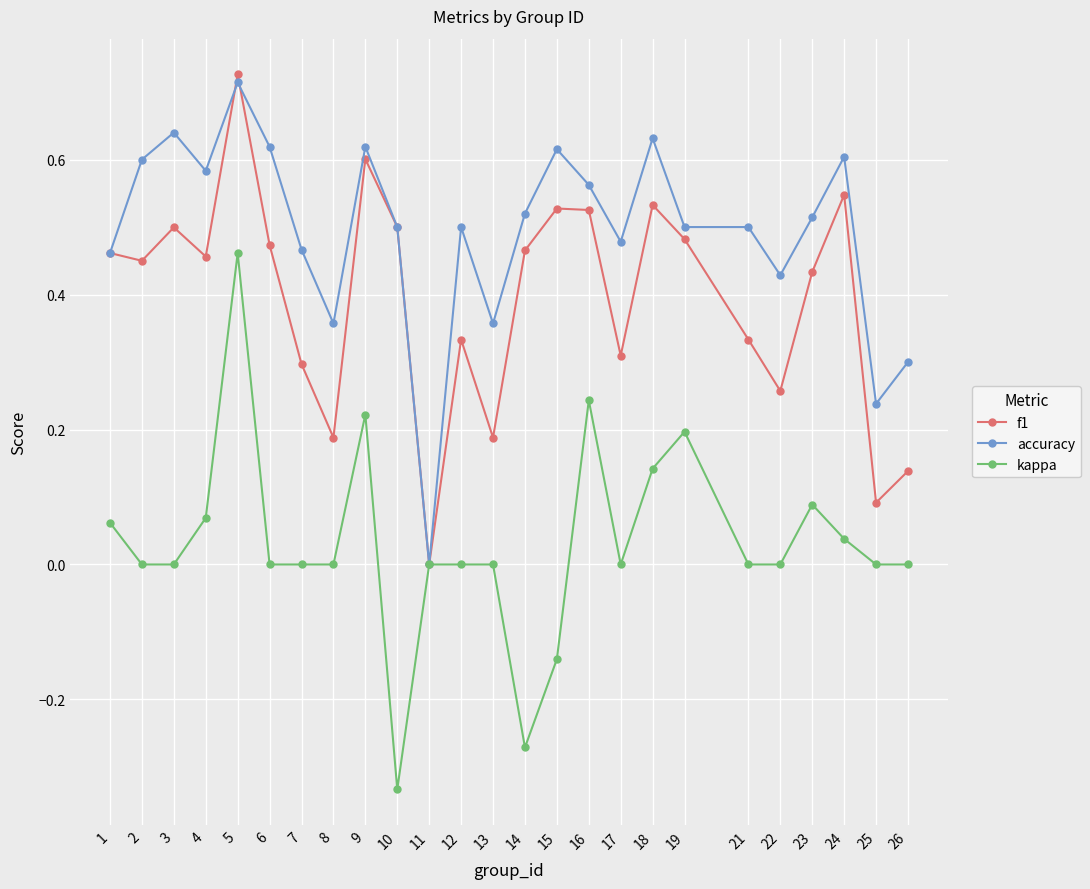

Count the number of data series in this chart.

3